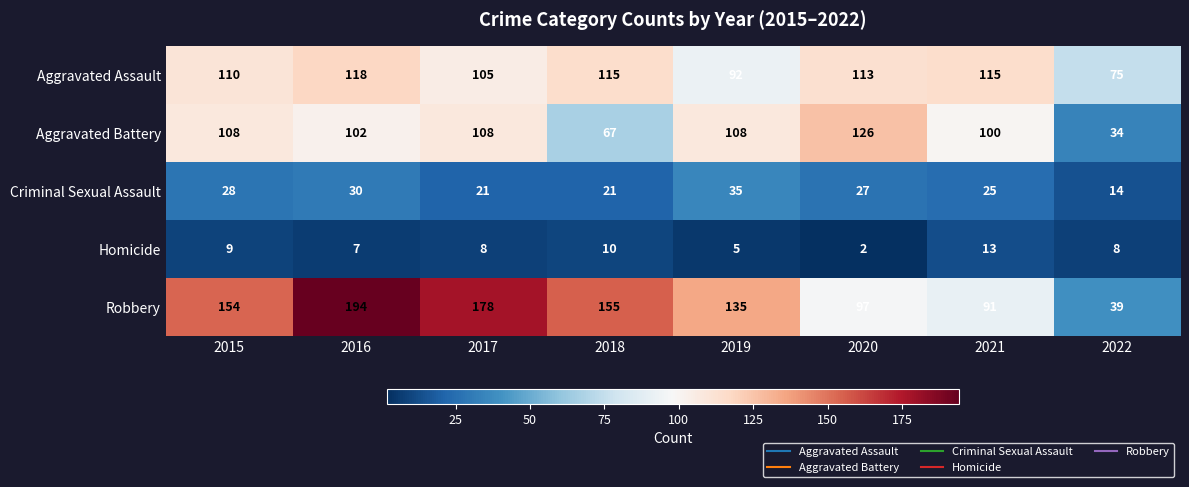

What is the difference between the highest and lowest values at 2016?

187